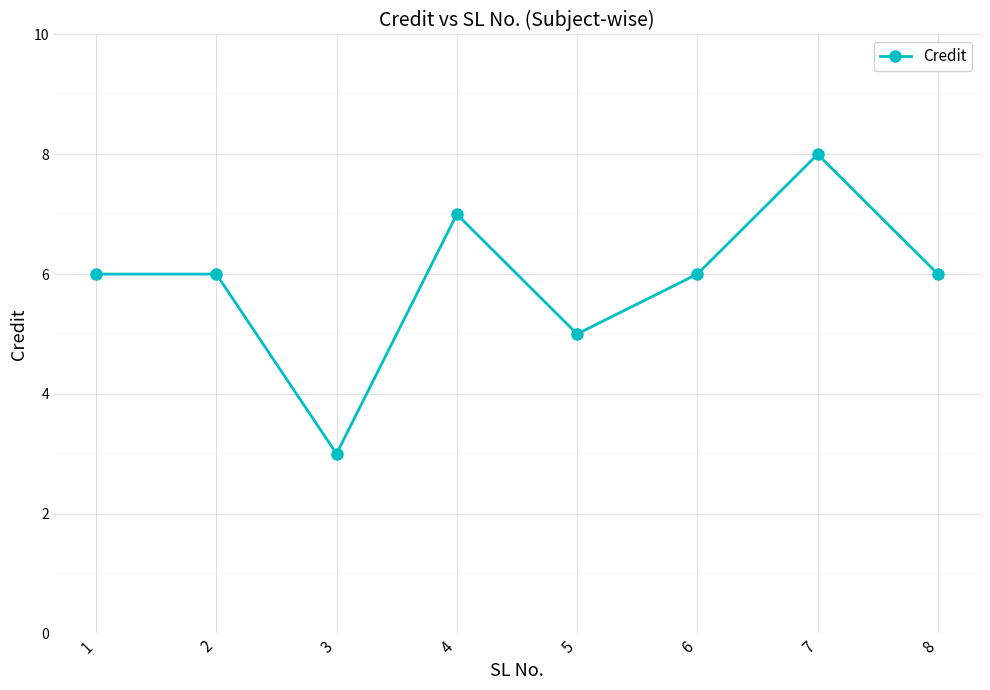

What is the value of the 4th point from the left?

7